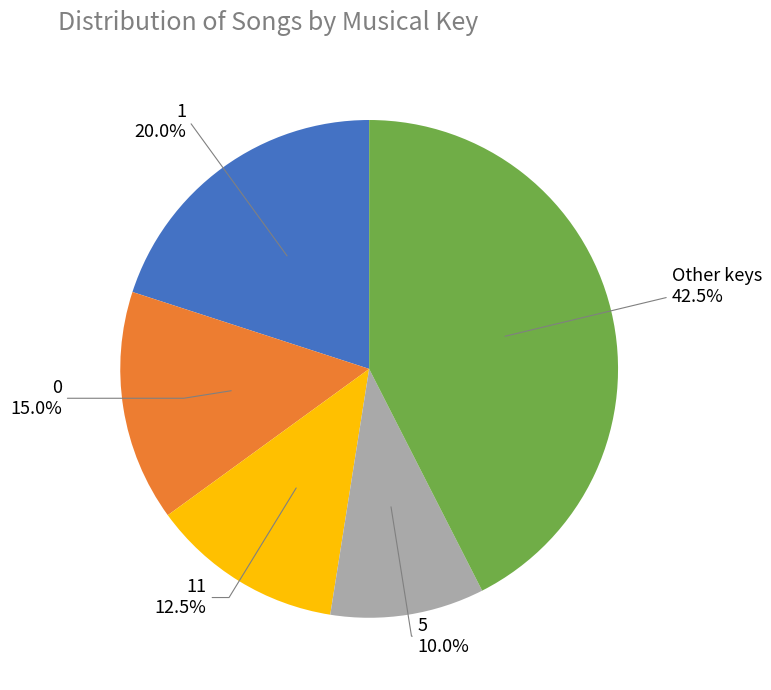

Is there a majority slice in this chart?

No